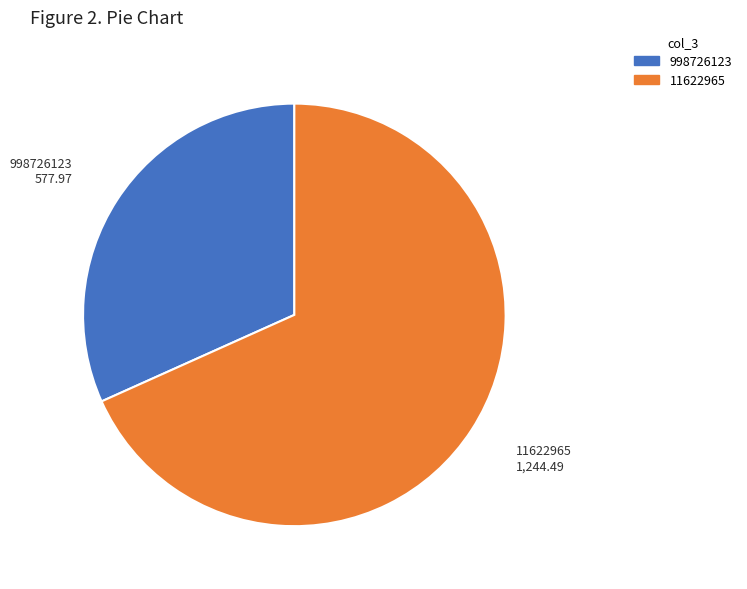

What is the largest slice in the pie chart?

11622965